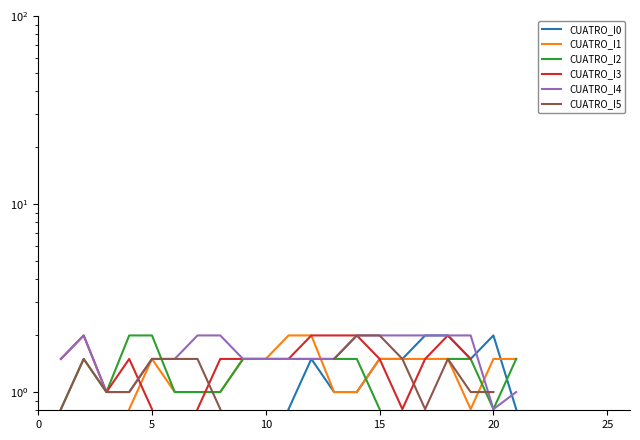

At which category does the chart reach its minimum across all series?

11